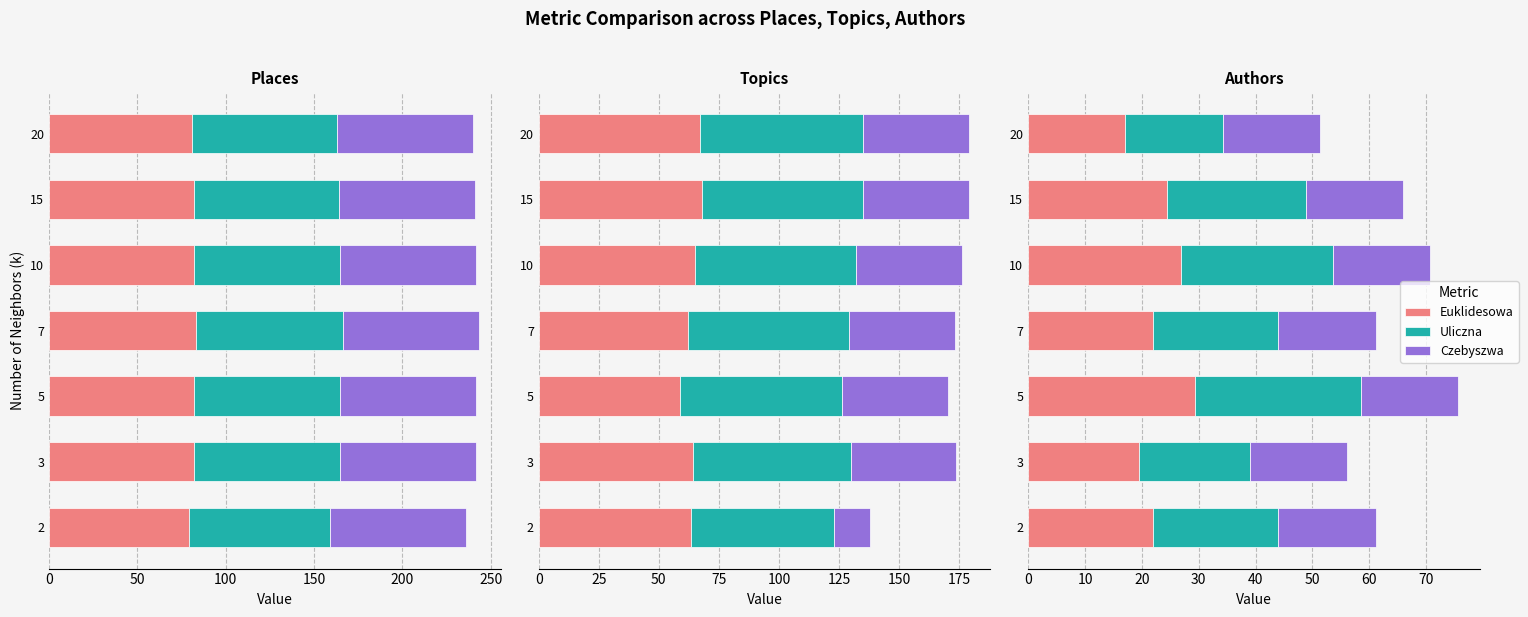

How many bars are there in each group?

3